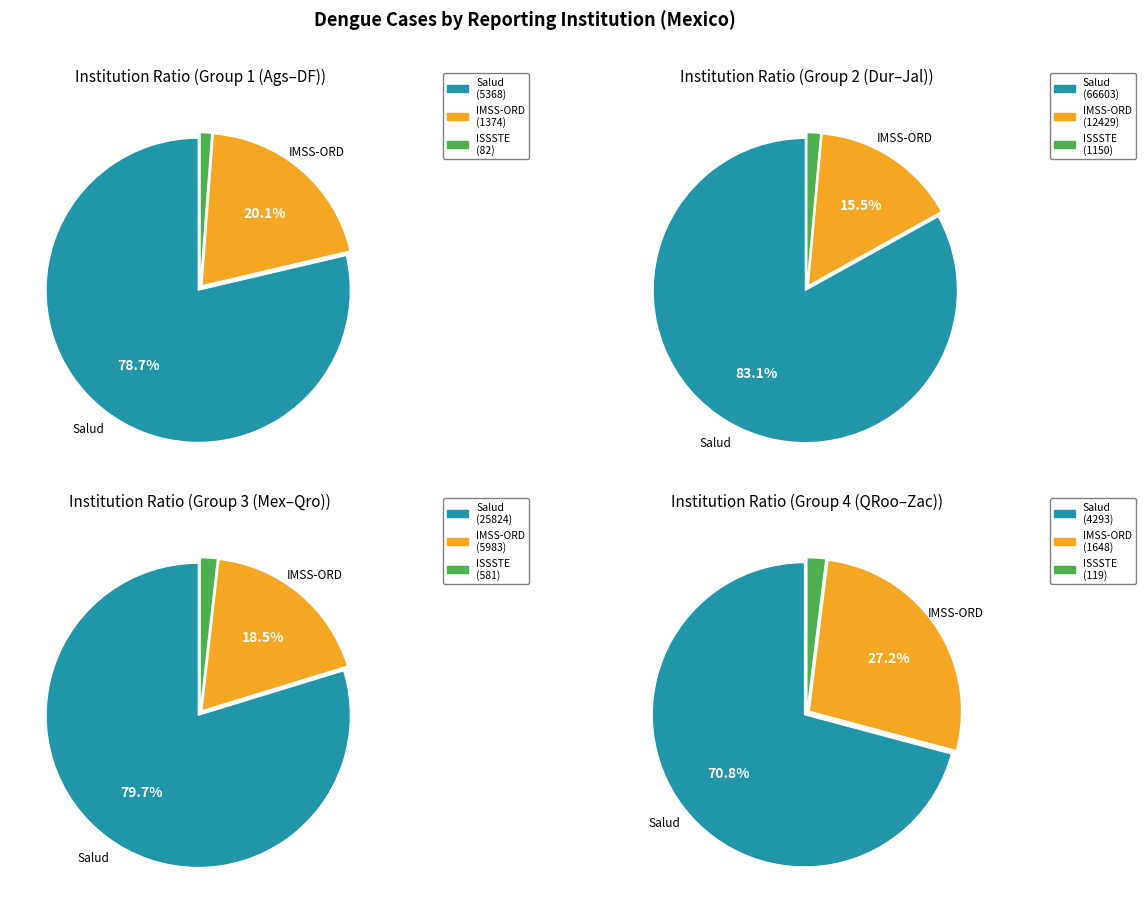

At Colima, list the series in order from largest to smallest.

Salud, IMSS-ORD, ISSSTE